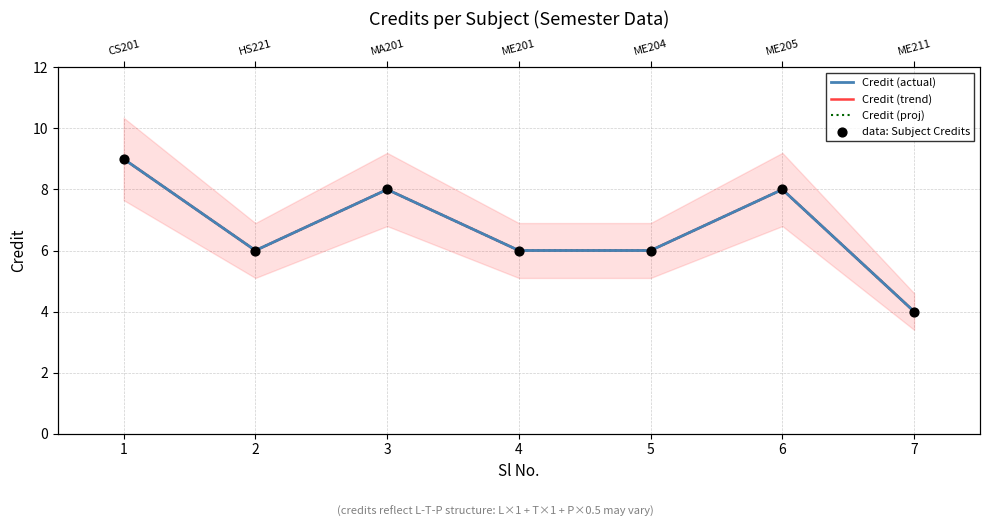

Which series contains the highest Y value?

Credit (actual)